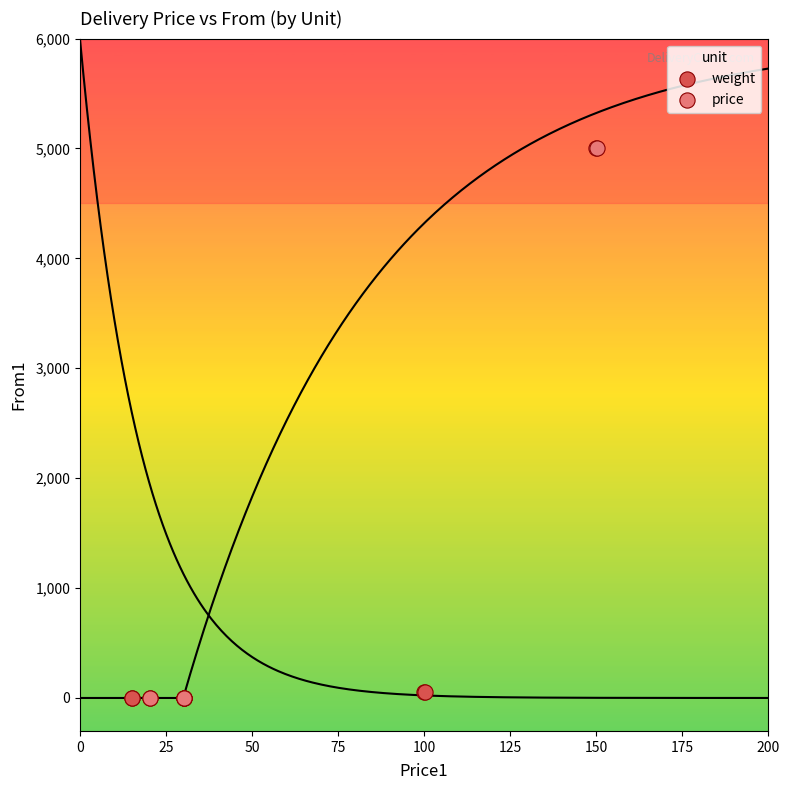

What are all the series names shown in the legend?

weight, price